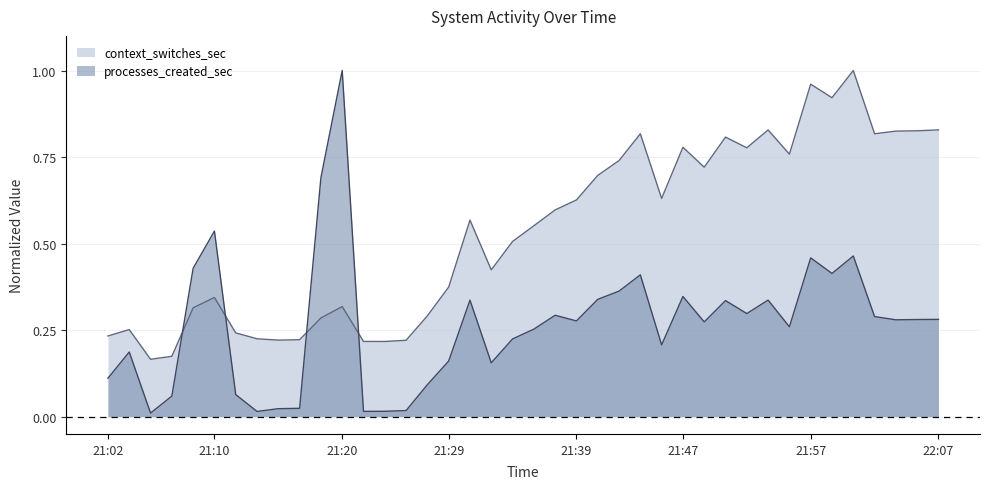

How many intersections are there between processes_created_sec and context_switches_sec?

4